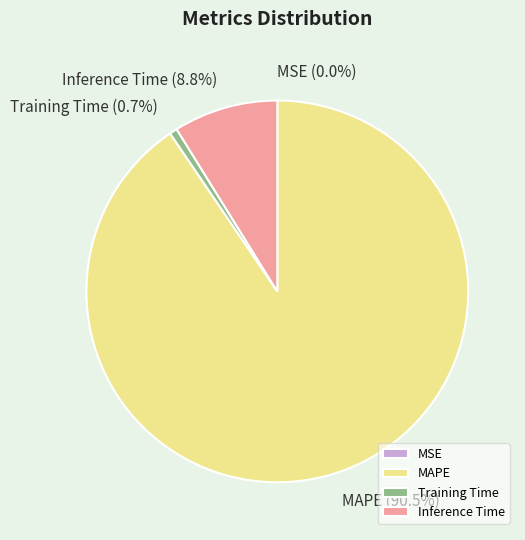

Combined, do Inference Time and MAPE account for over 50%?

Yes